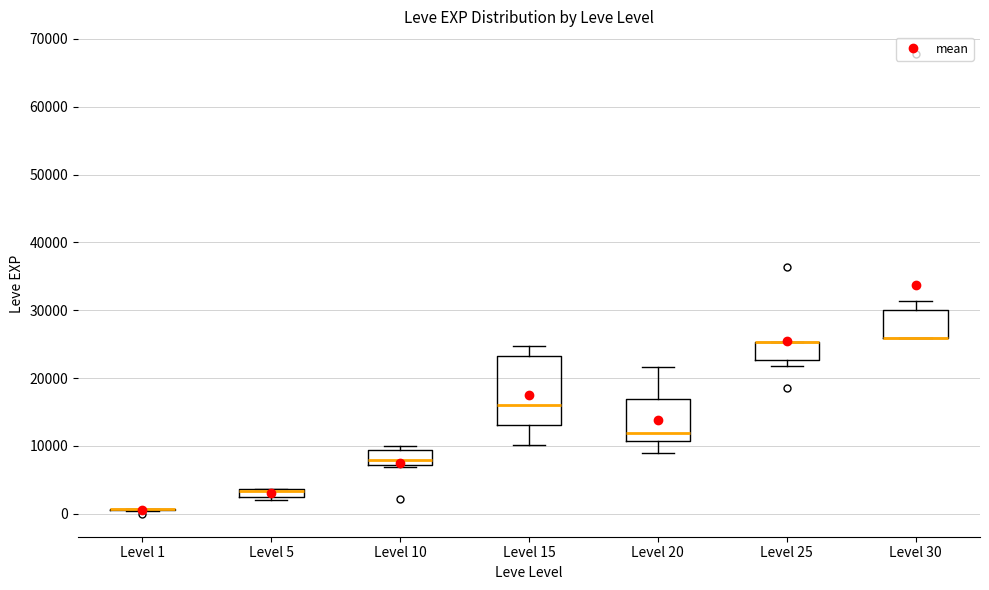

Which box is the tallest, from its lower edge to its upper edge?

Level 15